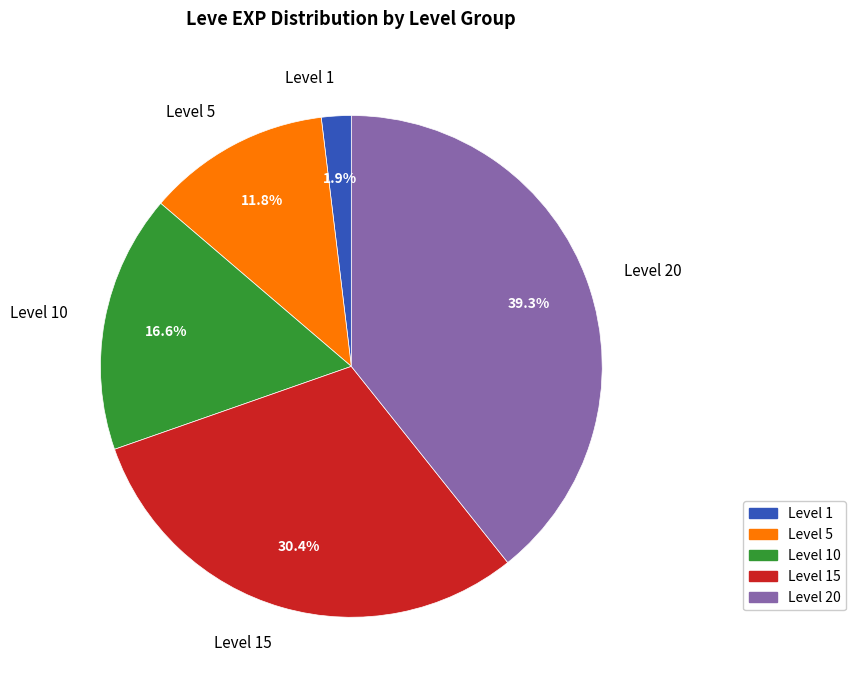

Is the sum of Level 20 and Level 5 greater than half?

Yes